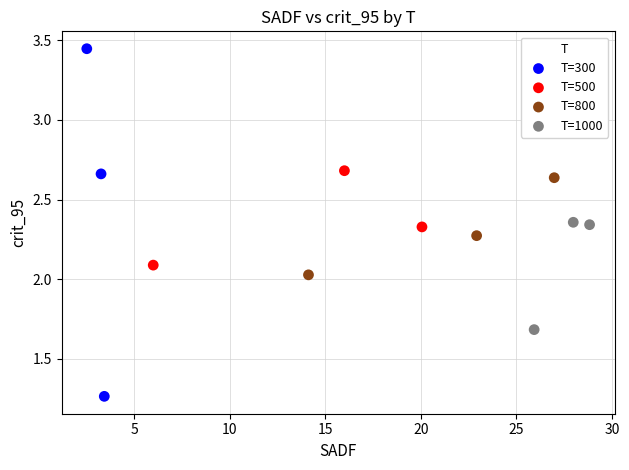

Which series contains the highest Y value?

T=300